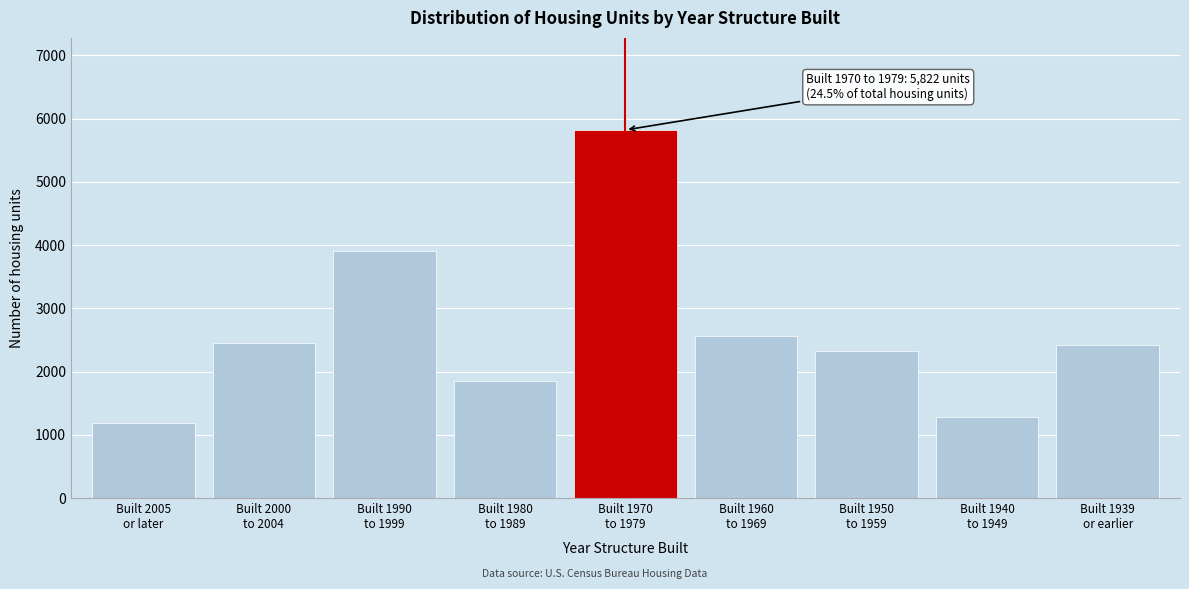

What is the greatest value displayed?

5822